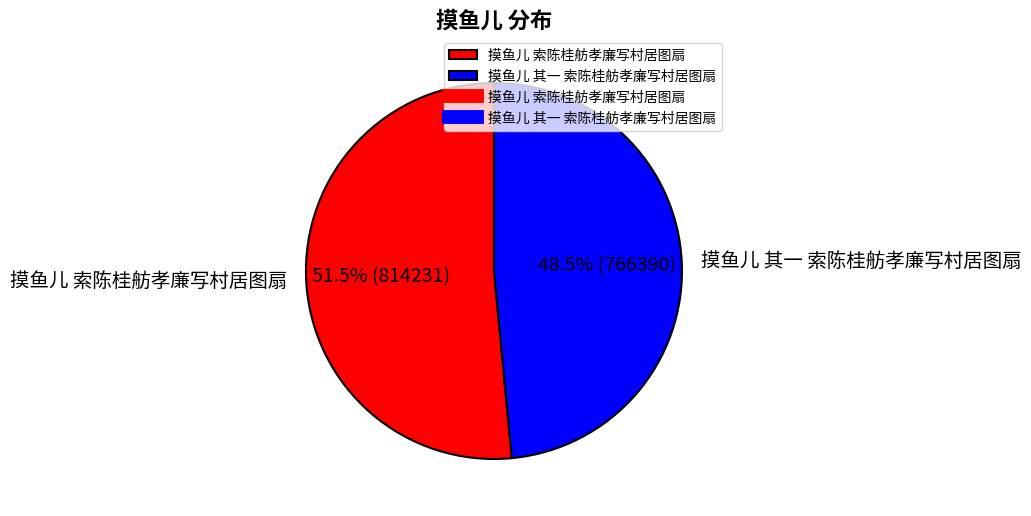

Rank the categories by value from lowest to highest.

摸鱼儿 其一 索陈桂舫孝廉写村居图扇, 摸鱼儿 索陈桂舫孝廉写村居图扇